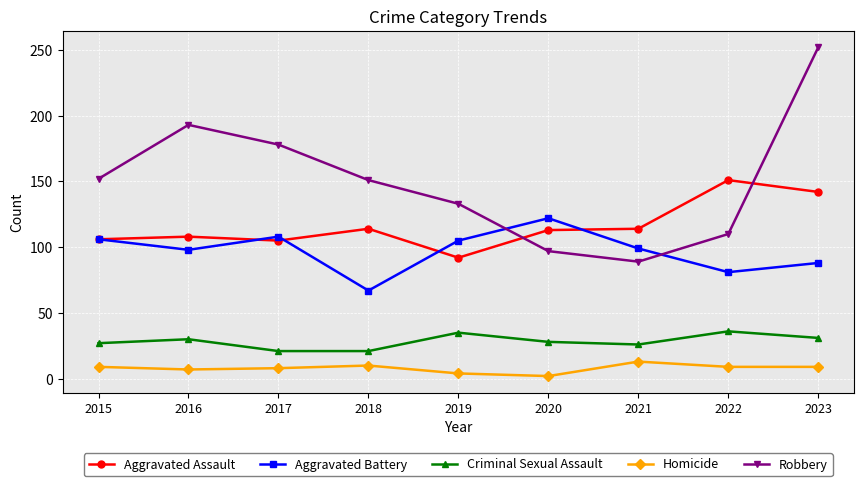

What are all the series names shown in the legend?

Aggravated Assault, Aggravated Battery, Criminal Sexual Assault, Homicide, Robbery